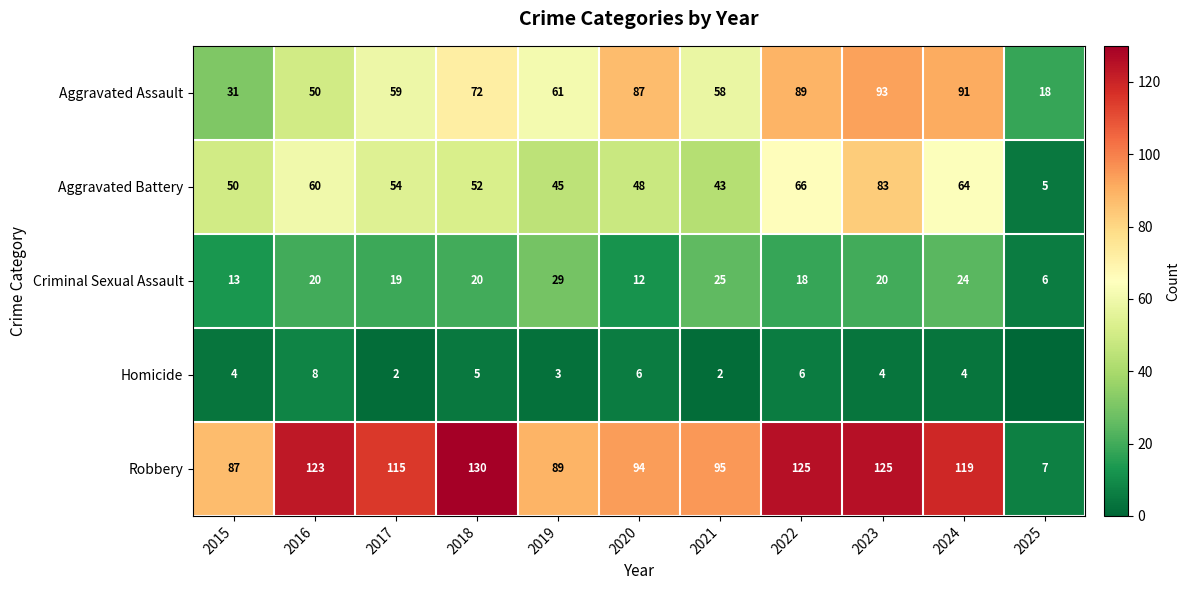

What value does the Robbery series have at 2024, to the nearest 10?

120